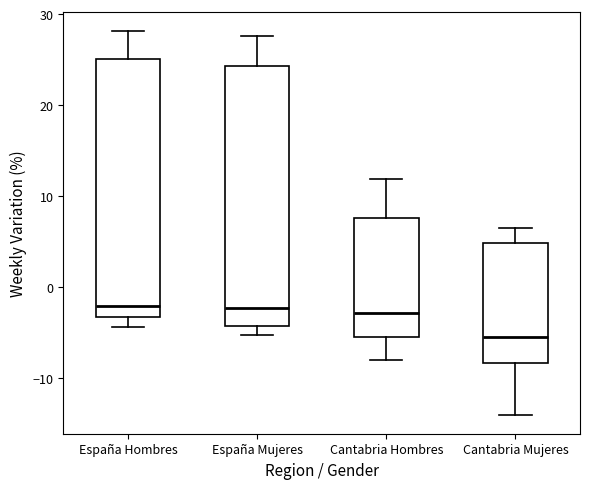

Reading left to right, read every box against the y-axis: the position of its median line, the range the box covers, and the ends of its whiskers. The values are not printed on the chart, so give them approximately, as read against the axis.

España Hombres: median -2, box -3 to 25, whiskers -4 to 28
España Mujeres: median -2, box -4 to 24, whiskers -5 to 28
Cantabria Hombres: median -3, box -5 to 8, whiskers -8 to 12
Cantabria Mujeres: median -5, box -8 to 5, whiskers -14 to 7